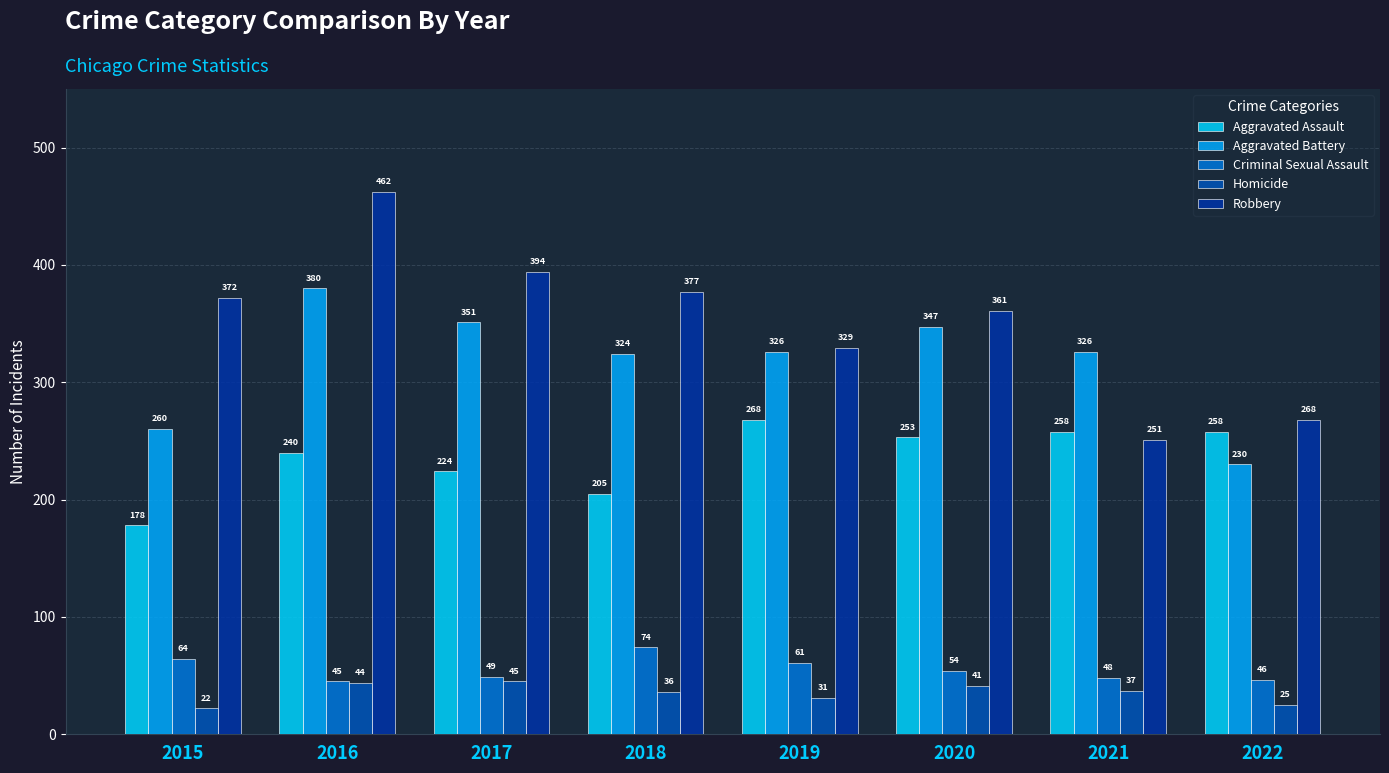

The Aggravated Assault series shows 90 at 2017. True or false?

False